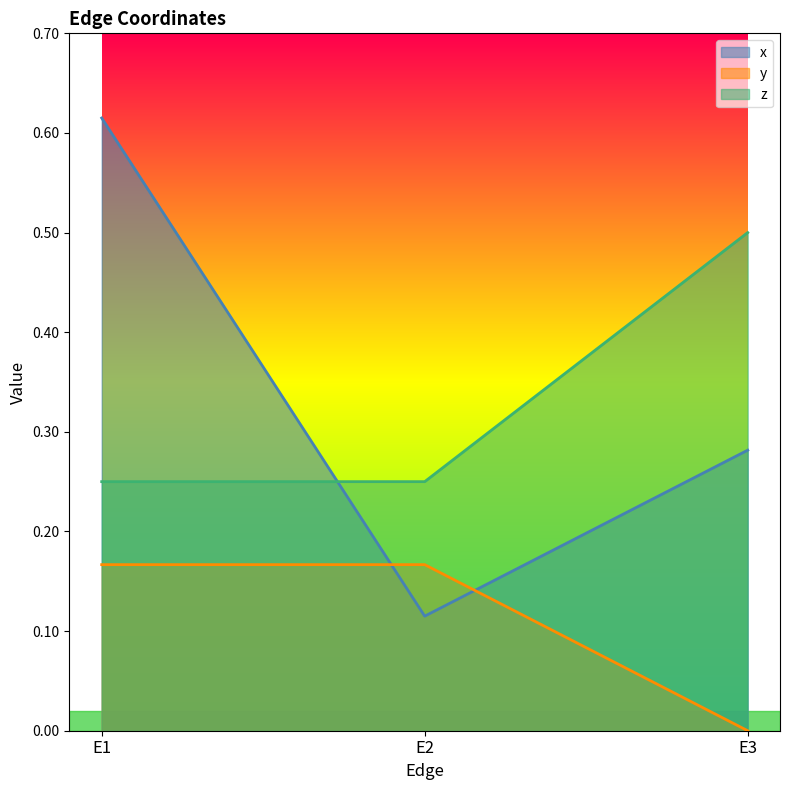

Which label corresponds to the smallest value in the chart?

E3